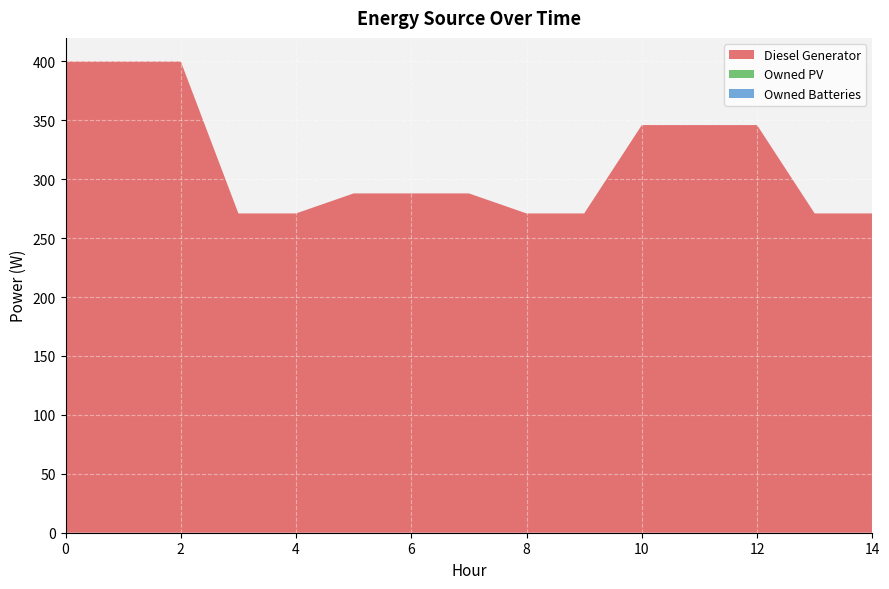

Reading left to right, extract all data points from this chart.

Diesel Generator: 0=400	1=400	2=400	3=271	4=271	5=288	6=288	7=288	8=271	9=271	10=346	11=346	12=346	13=271	14=271
Owned PV: 0=0	1=0	2=0	3=0	4=0	5=0	6=0	7=0	8=0	9=0	10=0	11=0	12=0	13=0	14=0
Owned Batteries: 0=0	1=0	2=0	3=0	4=0	5=0	6=0	7=0	8=0	9=0	10=0	11=0	12=0	13=0	14=0